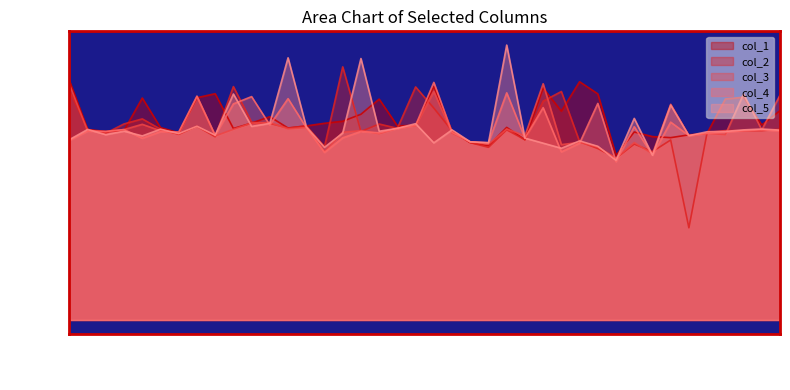

How many lines are shown in the chart?

5